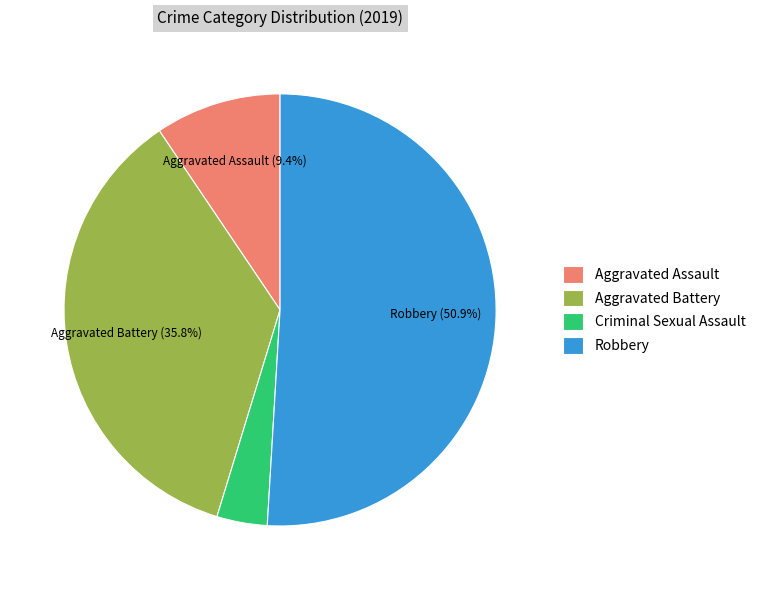

How many slices are in this pie chart?

4